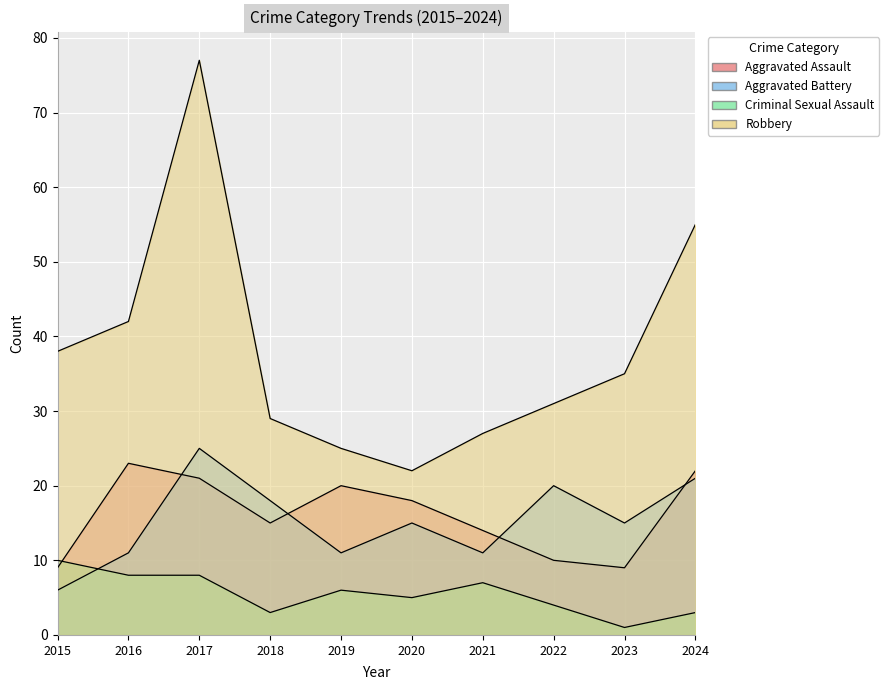

How many lines are shown in the chart?

4